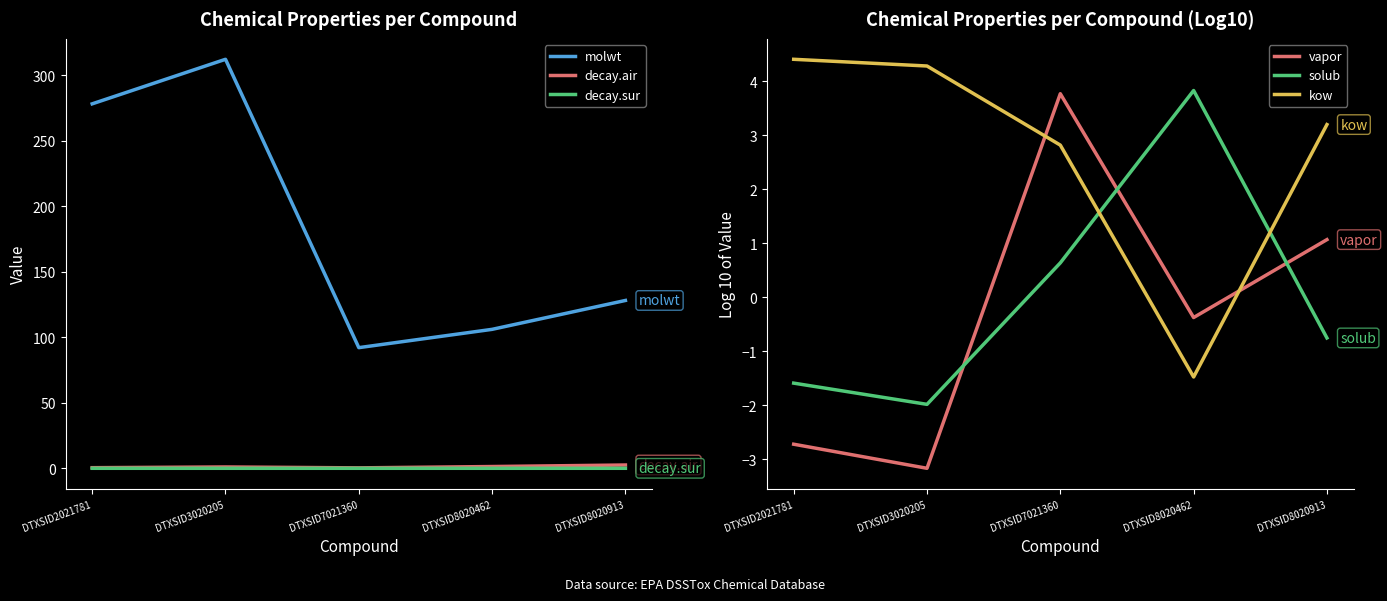

True or false: decay.sur has a value of 0.0 at DTXSID3020205.

True